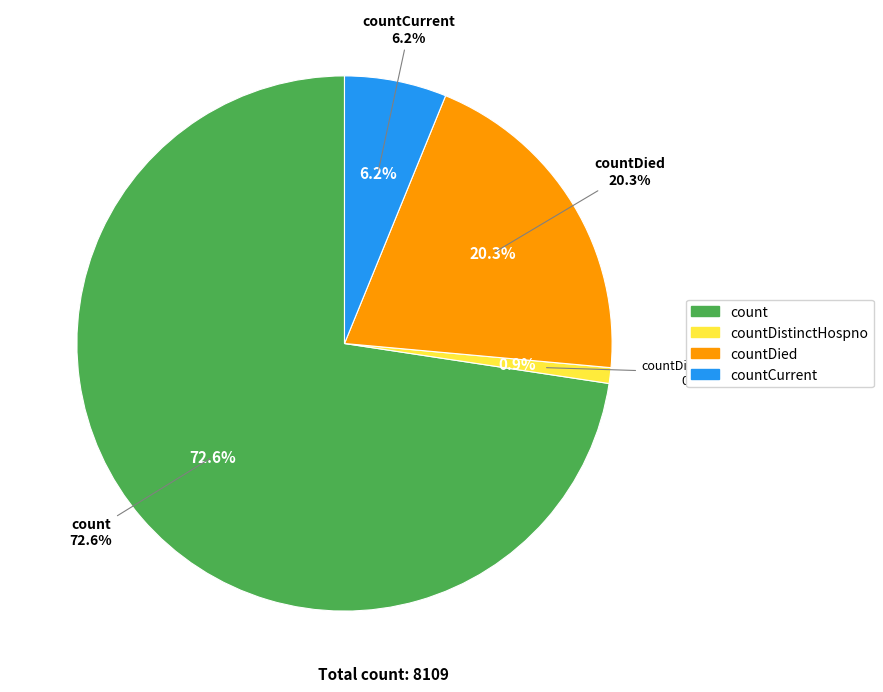

Which slice is the largest?

count